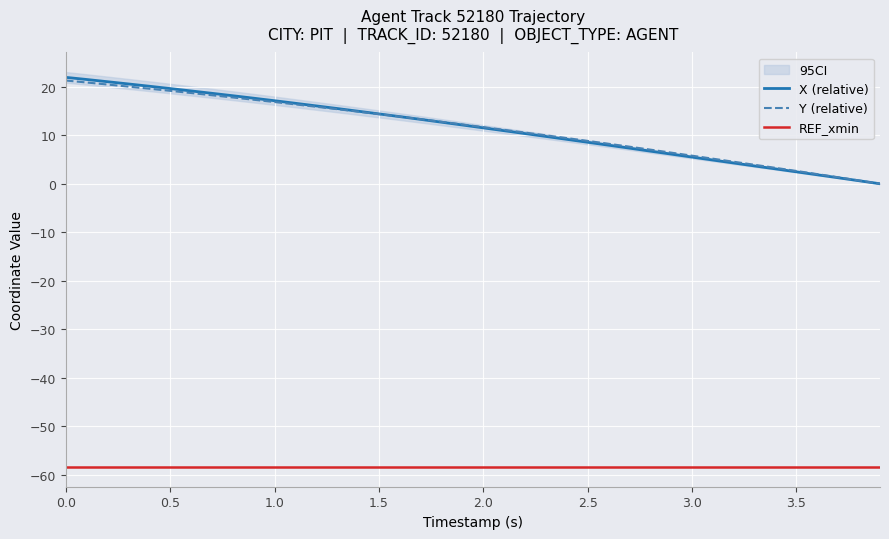

What is the highest value of the Y (relative) series?

21.3